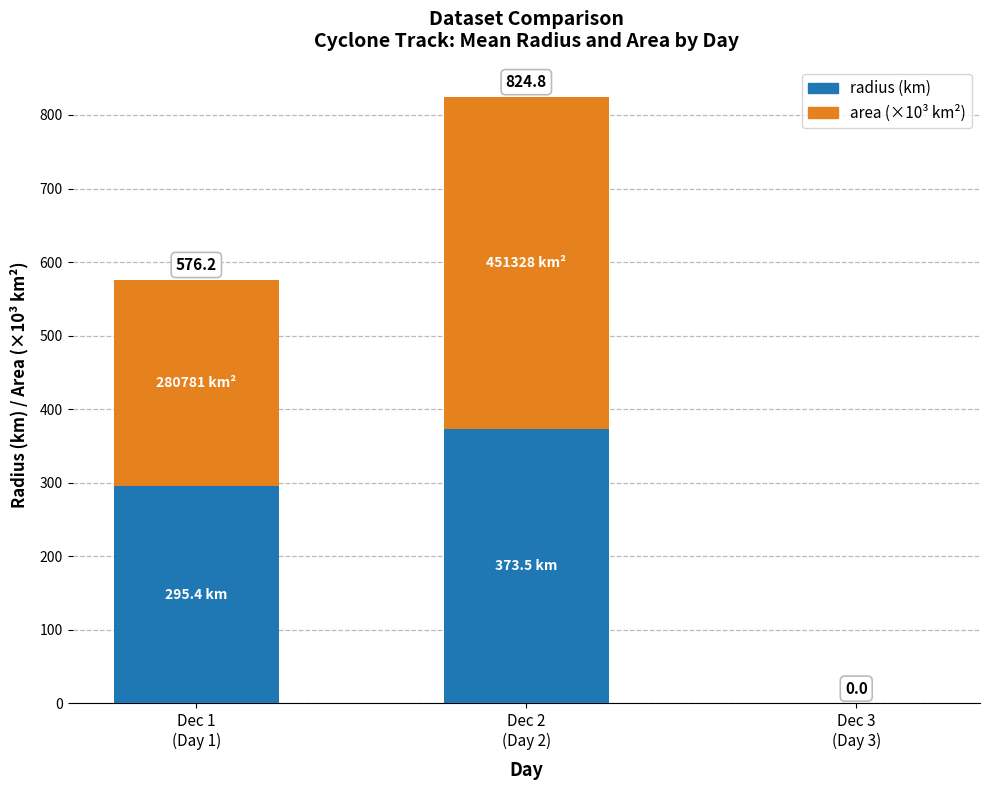

The value of area (×10³ km²) at Dec 3
(Day 3) is -183.2. True or false?

False